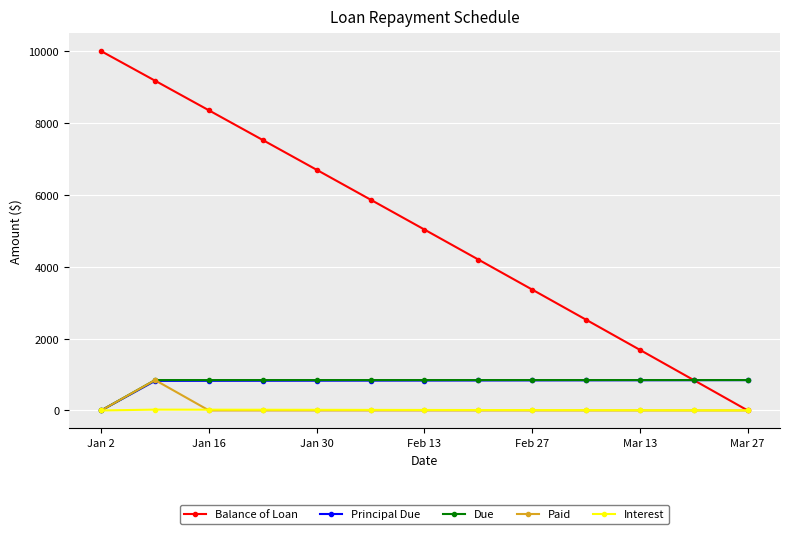

What is the value of the Principal Due point at the 7th from the left?

832.4